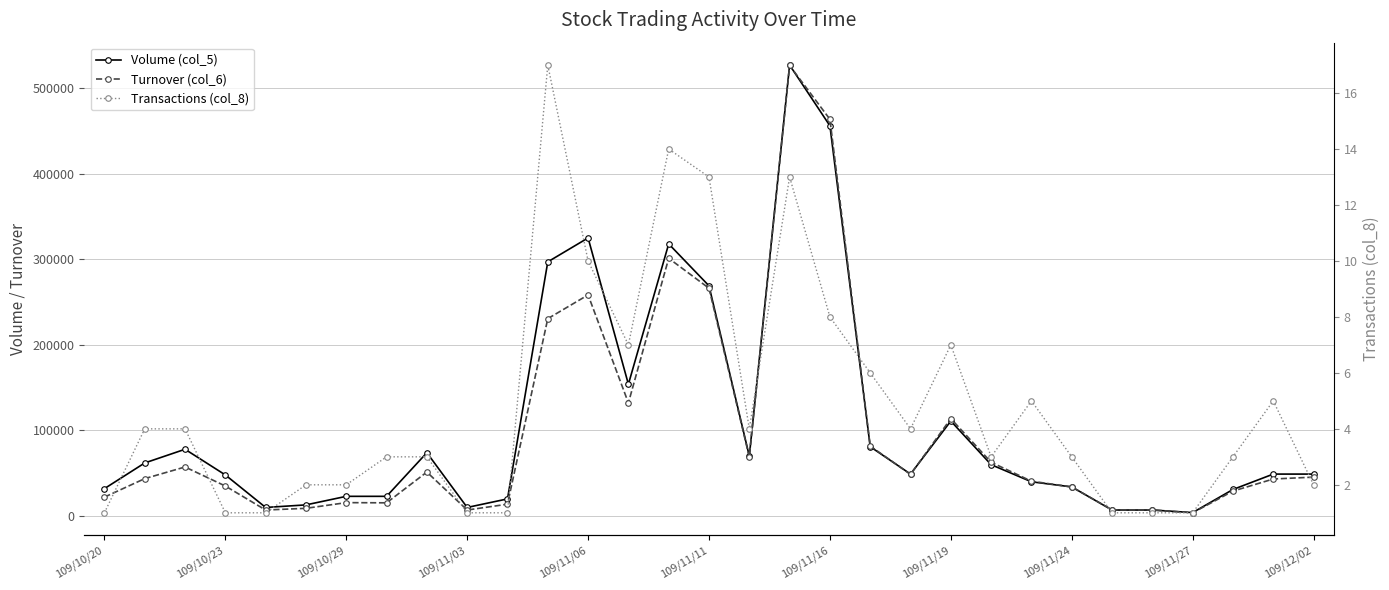

True or false: Turnover (col_6) and Transactions (col_8) intersect in this chart.

False